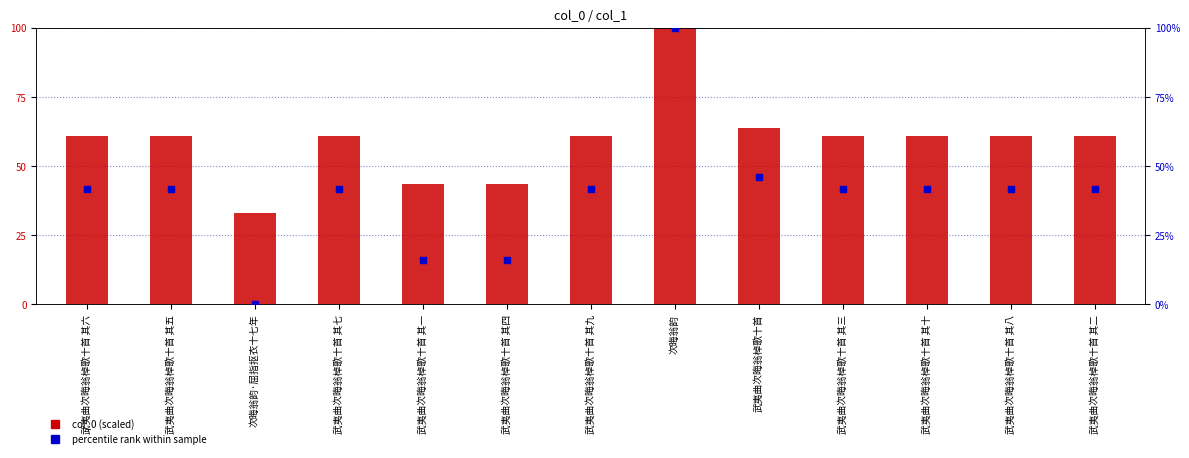

What are all the series names shown in the legend?

col_0 (scaled), percentile rank within sample